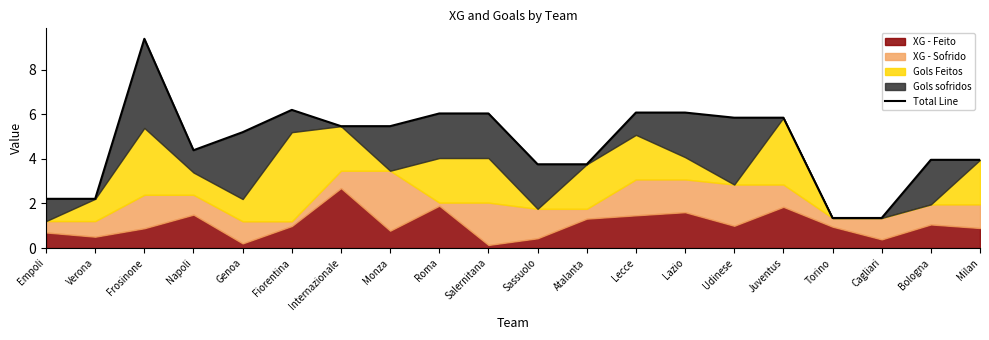

What position from the left is Cagliari?

18